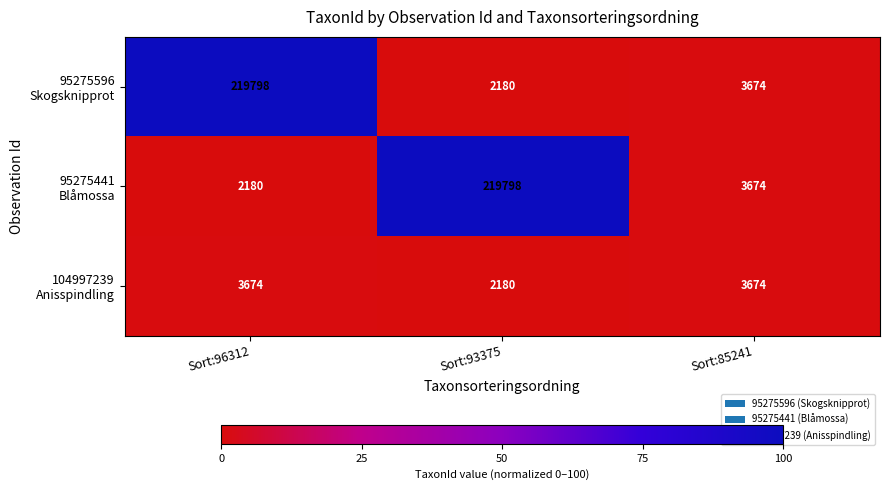

What is the greatest value displayed?

219798